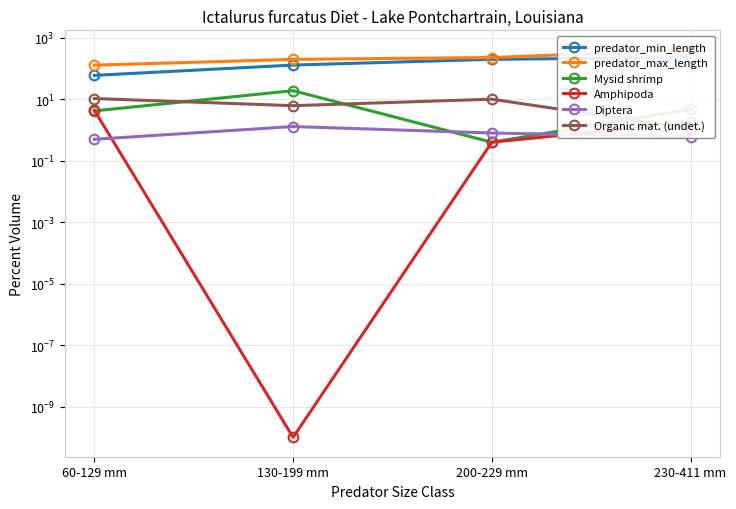

What is the sum of all Mysid shrimp values?

28.5